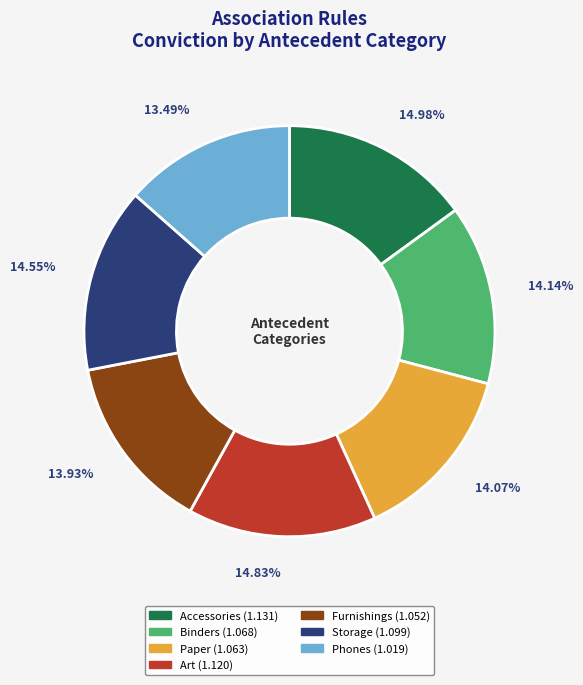

The Phones slice represents 13% of the pie. True or false?

True